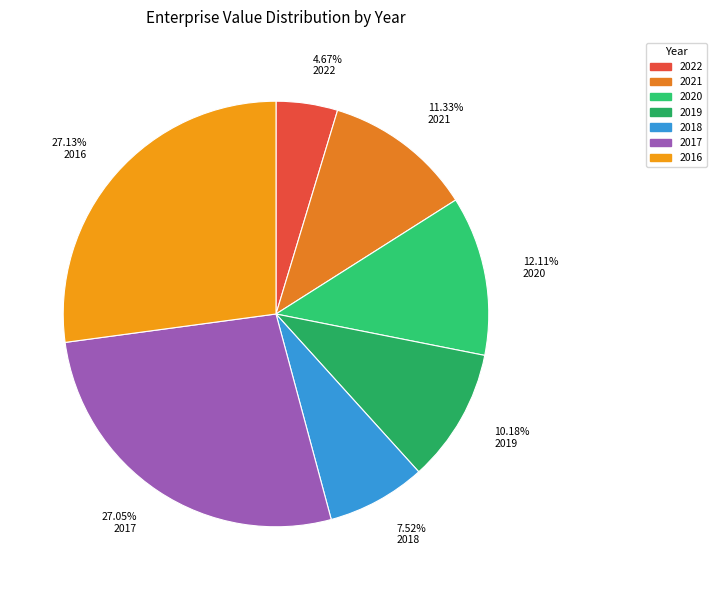

What is the smallest slice in the pie chart?

4.67% 2022